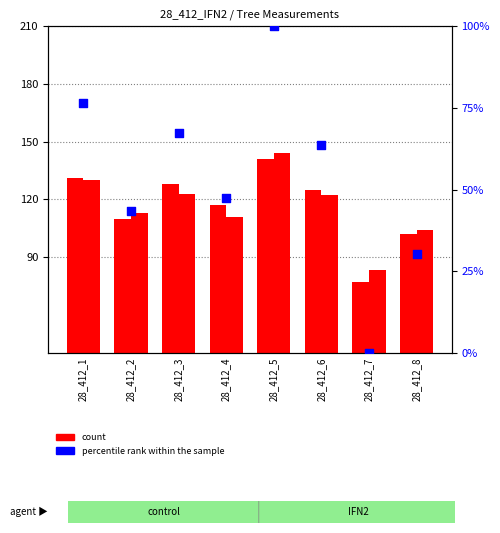

Which series has the largest Y range (max minus min)?

percentile rank within the sample